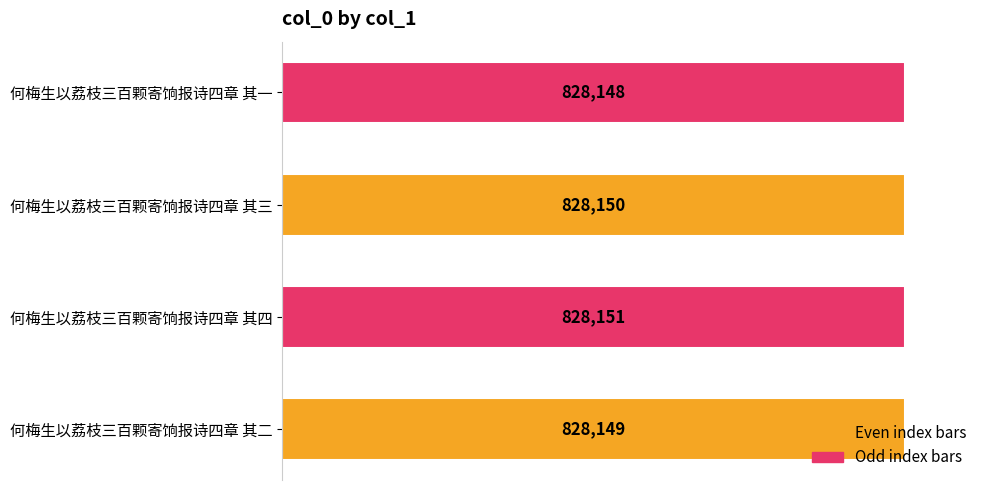

What is the sum of the values at 何梅生以荔枝三百颗寄饷报诗四章 其二 and 何梅生以荔枝三百颗寄饷报诗四章 其四?

1656300